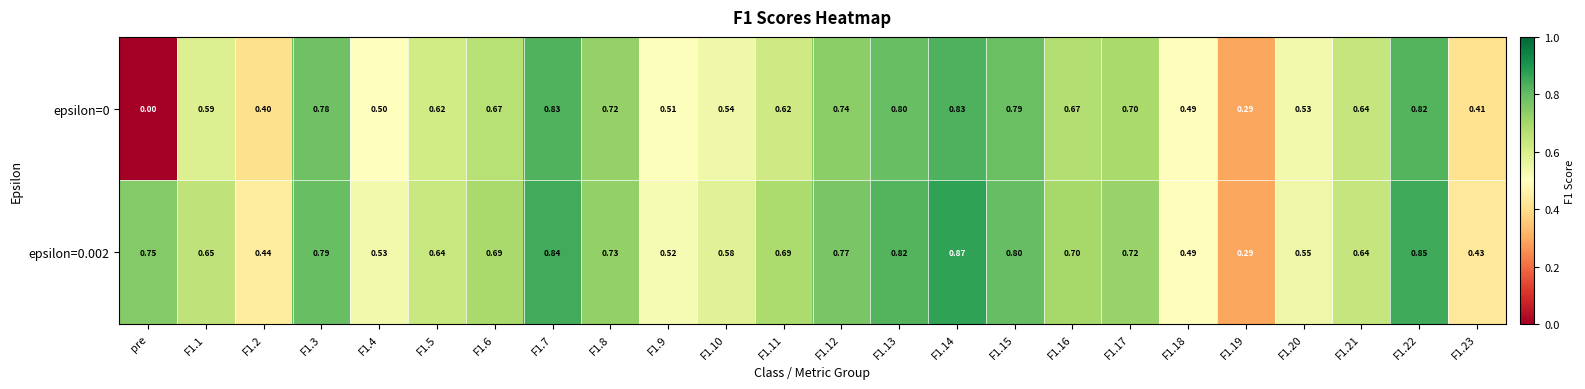

Which category has the lowest value in the epsilon=0 series?

pre